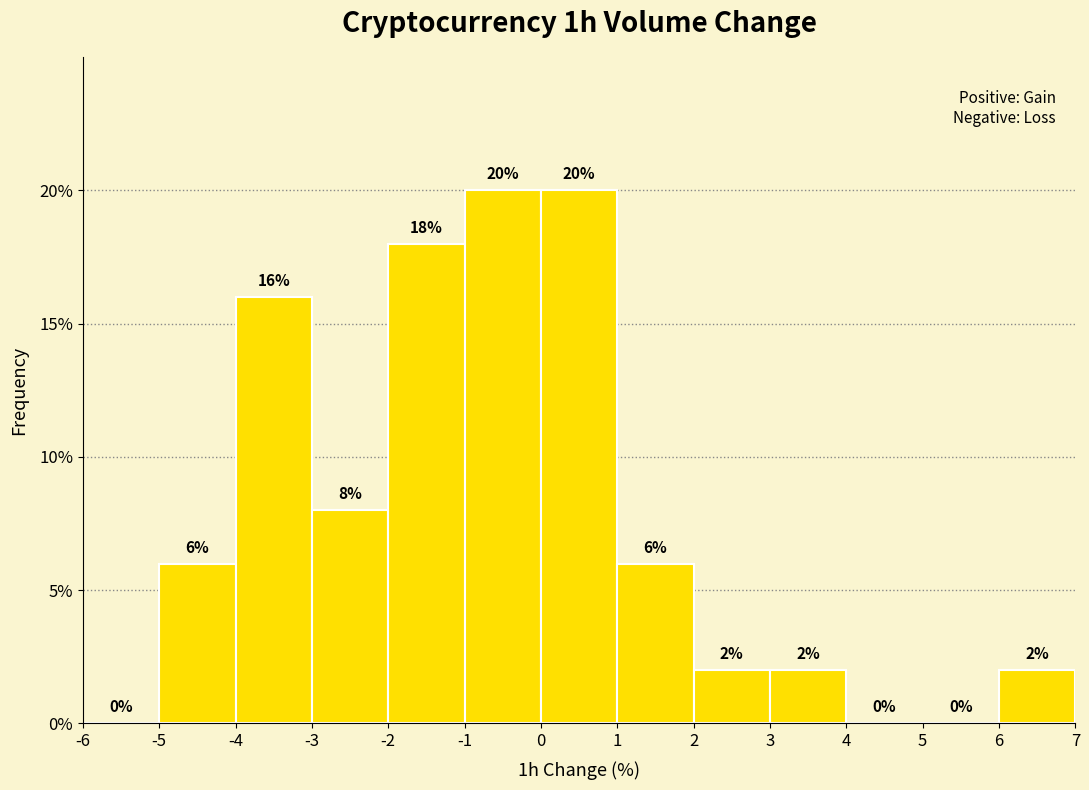

What is the height of the bar covering -2 to -1 on the x-axis?

18